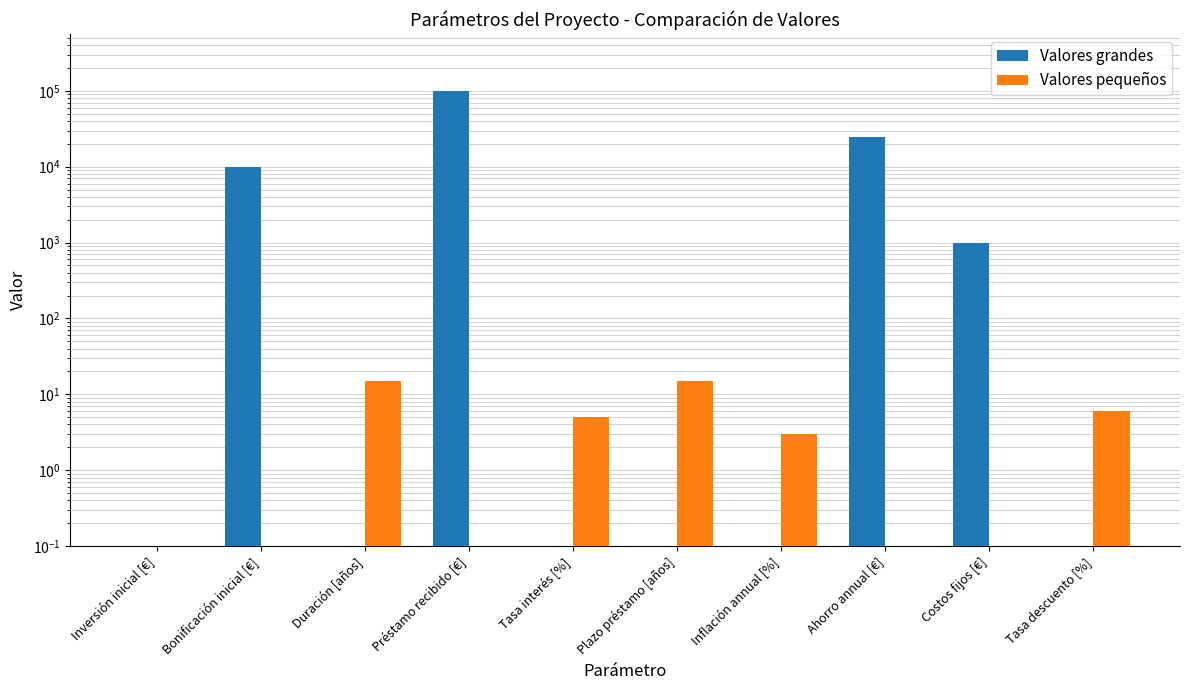

Is the value of Valores grandes at Tasa descuento [%] greater than the value of Valores pequeños at Inversión inicial [€]?

No